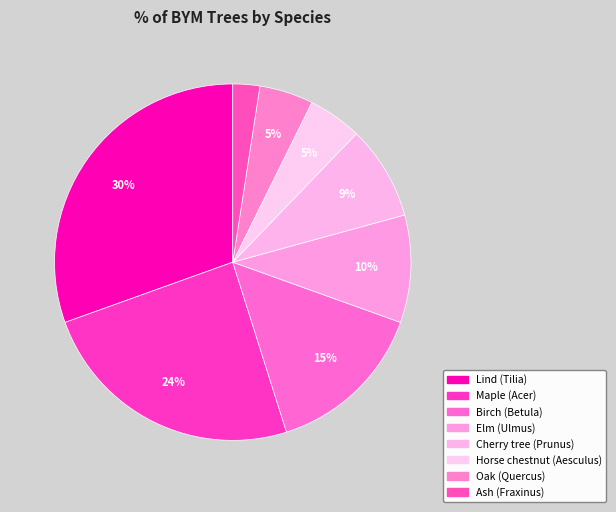

How many slices are in this pie chart?

8